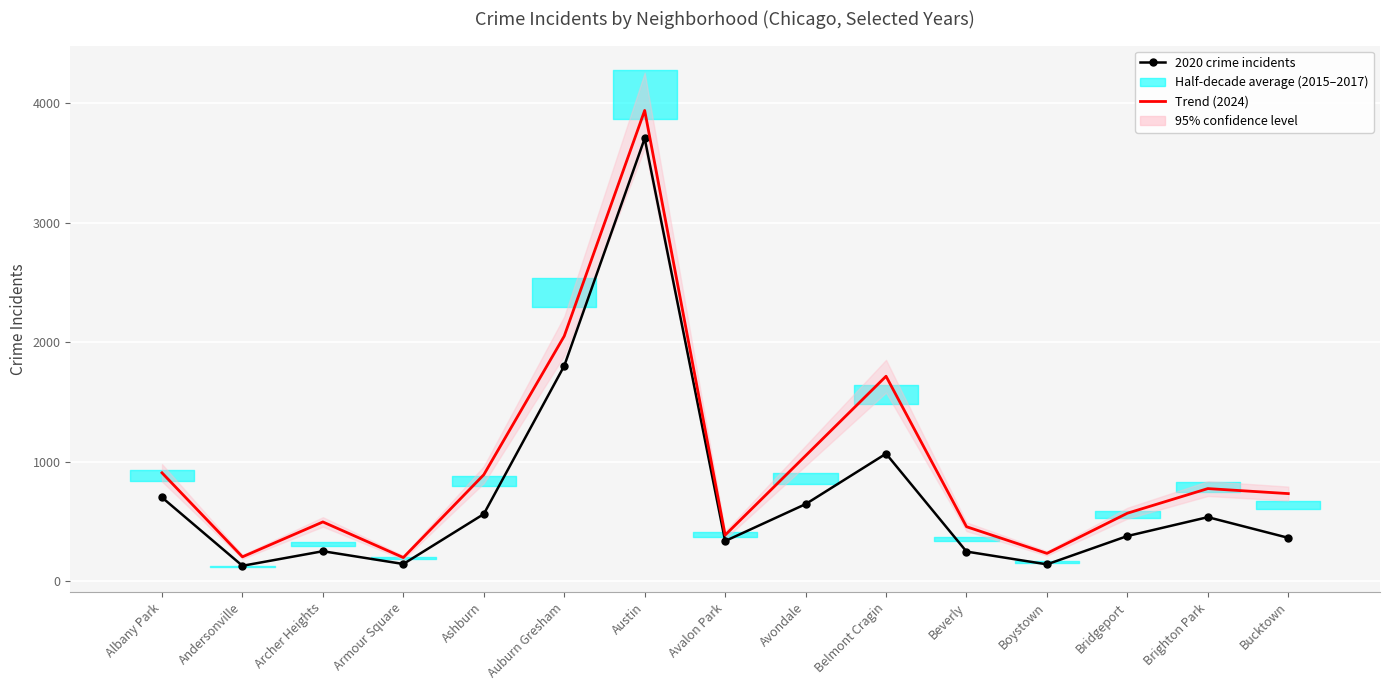

Which category has the highest value across all series?

Austin